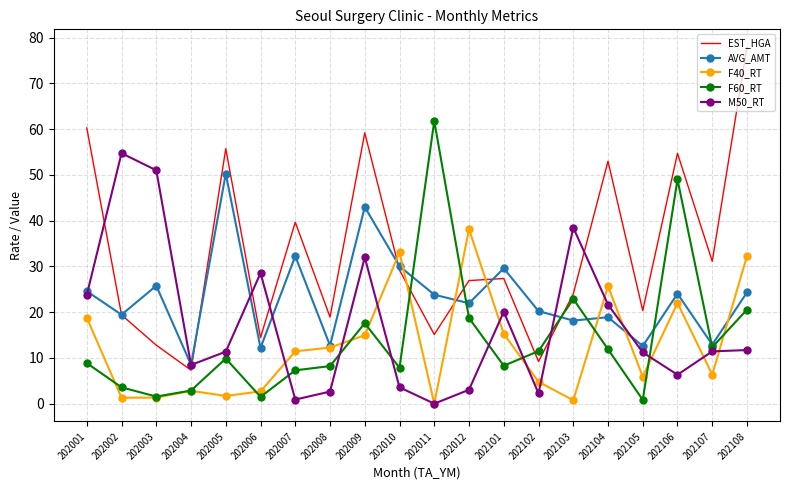

Where does the EST_HGA series first go above 27?

202001